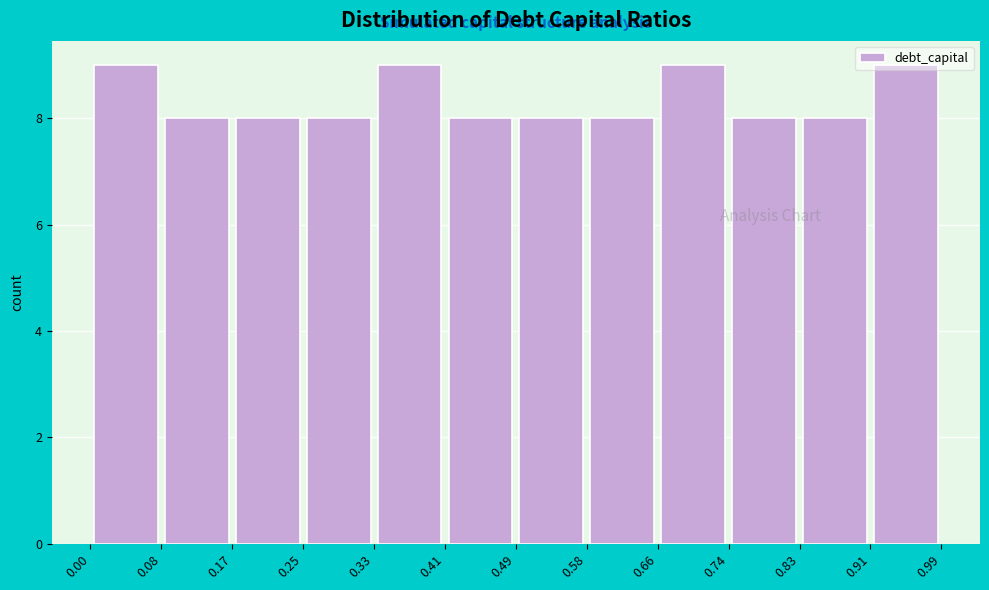

Reading left to right, list every bar in this chart as the range it spans on the x-axis followed by its height. The values are not printed on the chart, so give them approximately, as read against the axis.

0.00 to 0.08: 9
0.08 to 0.17: 8
0.17 to 0.25: 8
0.25 to 0.33: 8
0.33 to 0.41: 9
0.41 to 0.49: 8
0.49 to 0.58: 8
0.58 to 0.66: 8
0.66 to 0.74: 9
0.74 to 0.83: 8
0.83 to 0.91: 8
0.91 to 0.99: 9